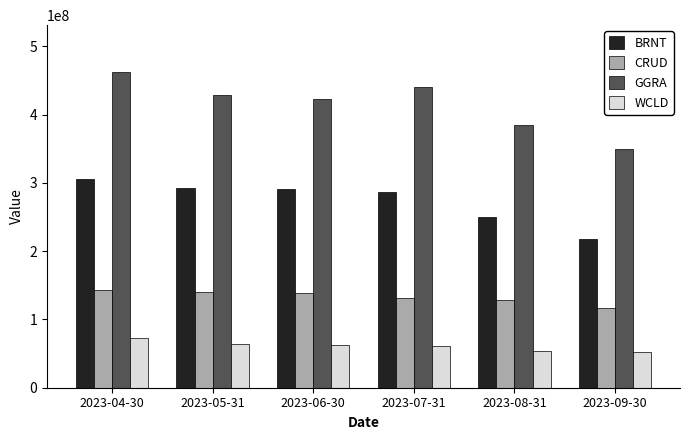

What is the difference between the second highest and minimum values in the GGRA series?

90791197.2